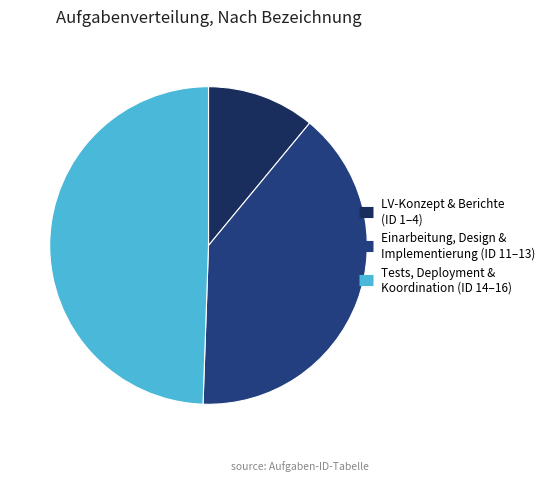

How many segments does this pie chart have?

3